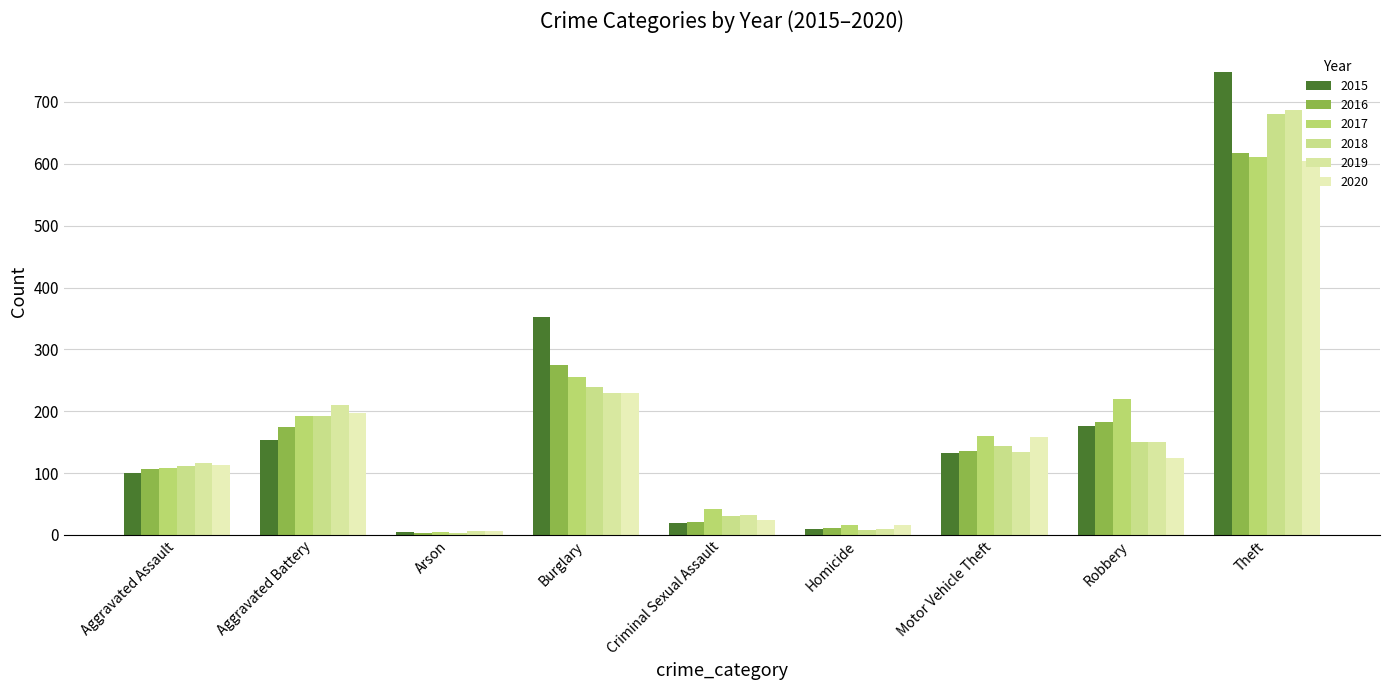

Reading left to right, what are all the values shown in this chart?

2015: 100	154	5	352	19	9	132	177	749
2016: 107	174	3	274	21	11	135	183	618
2017: 109	192	5	256	42	16	160	220	611
2018: 112	192	4	239	30	8	144	151	681
2019: 117	210	6	229	32	9	134	150	687
2020: 113	198	6	229	25	16	159	124	604